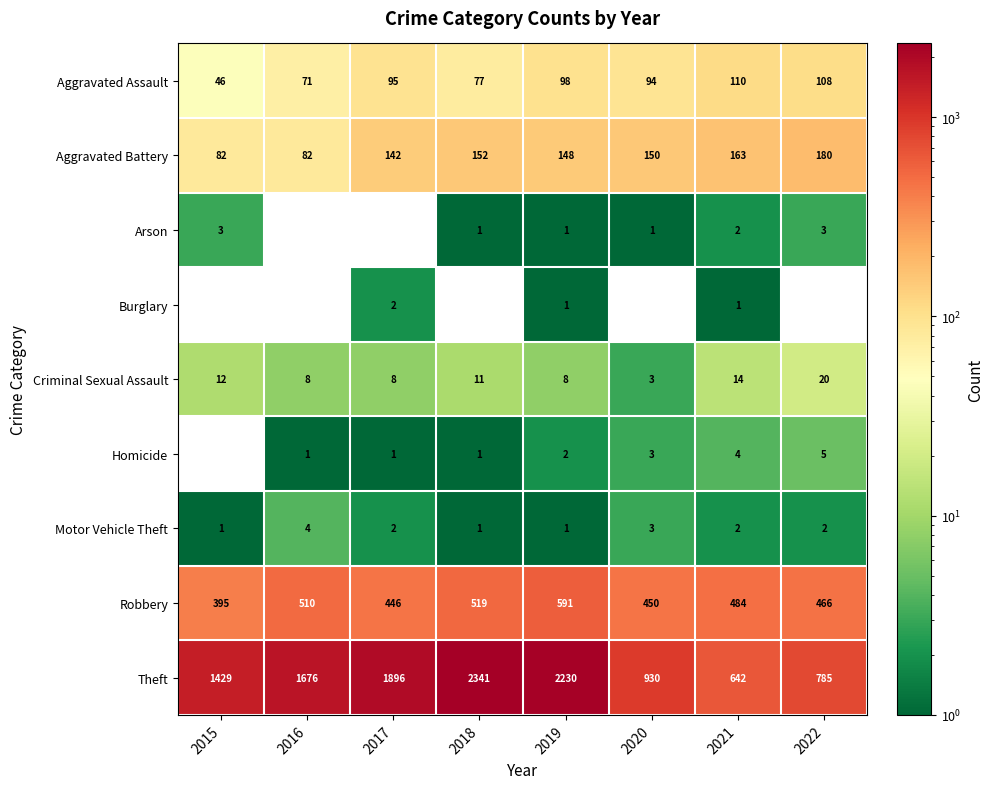

Which category has the lowest value in the Aggravated Assault series?

2015